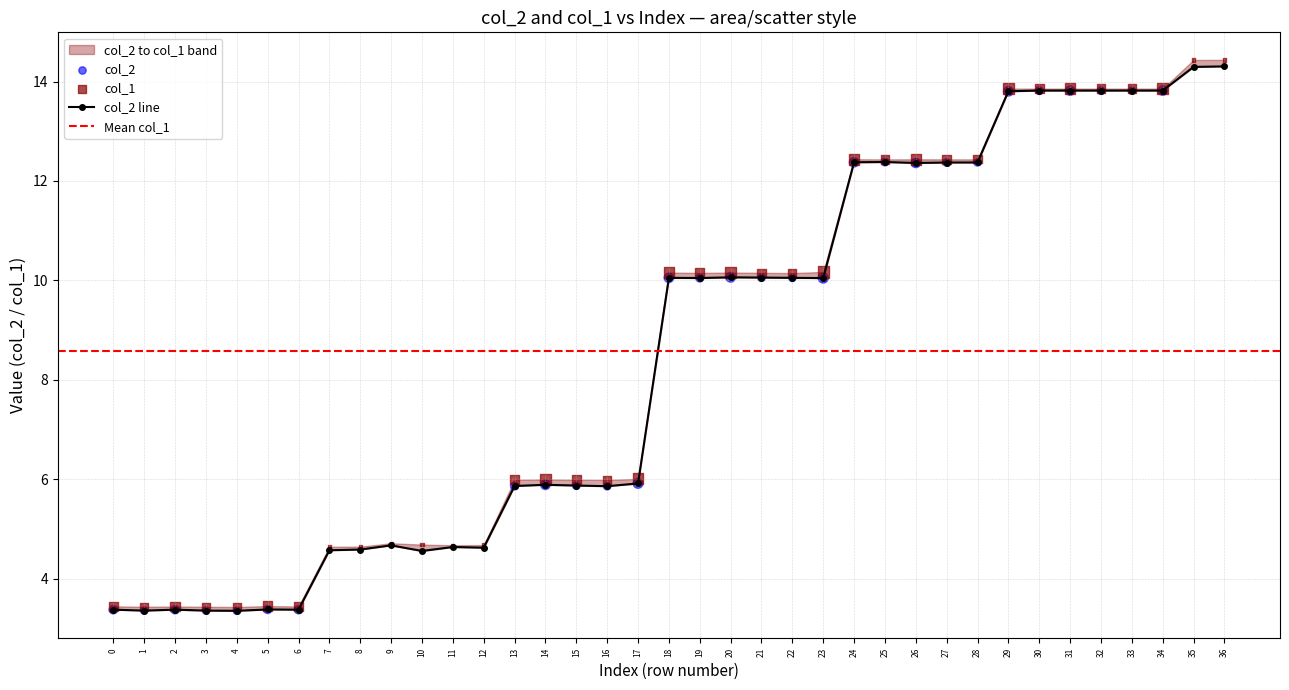

Is the value of col_2 at 35 greater than the value of col_1 at 17?

Yes